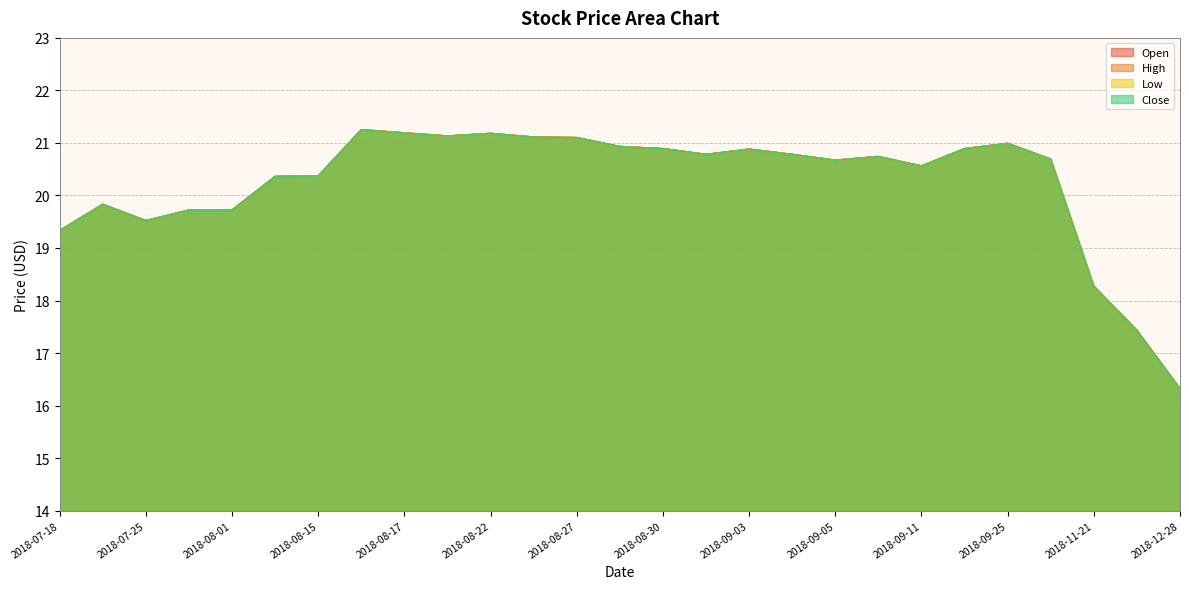

At how many categories does at least one series exceed 20?

19